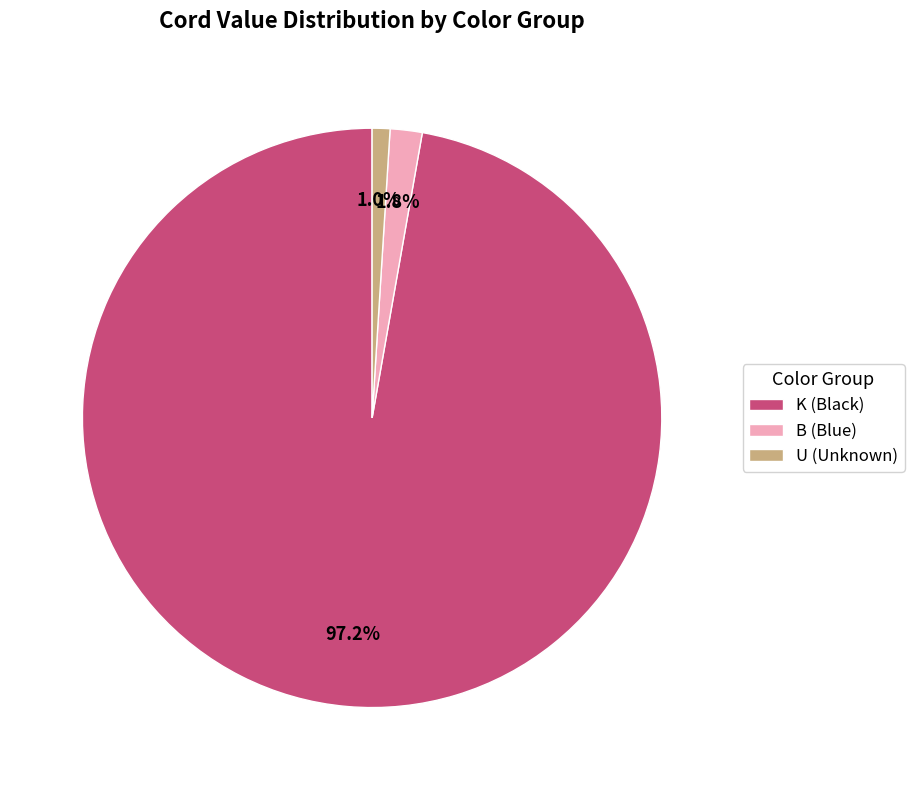

How many slices are in this pie chart?

3